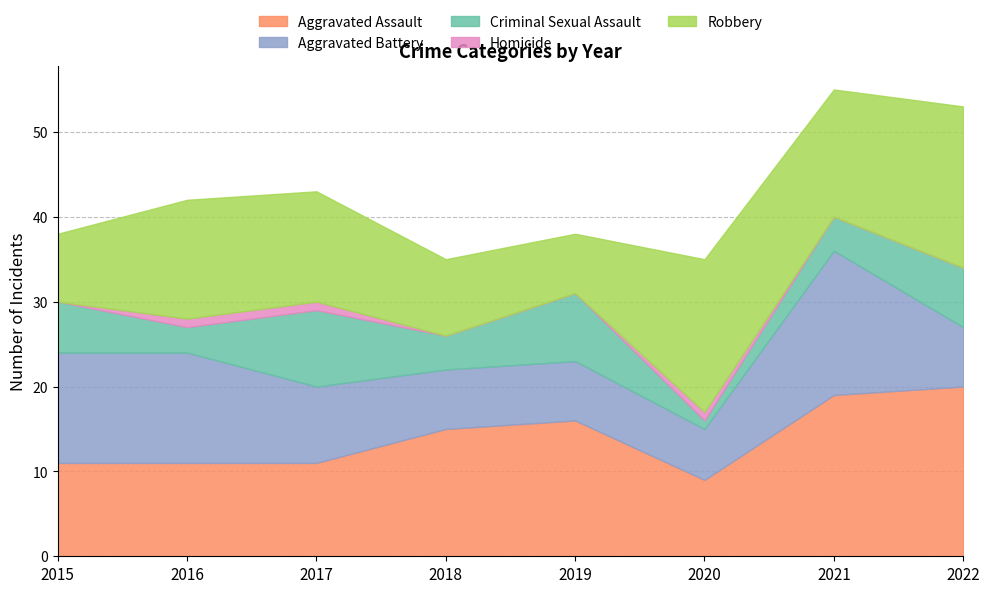

Which category has the highest value in the Aggravated Assault series?

2022